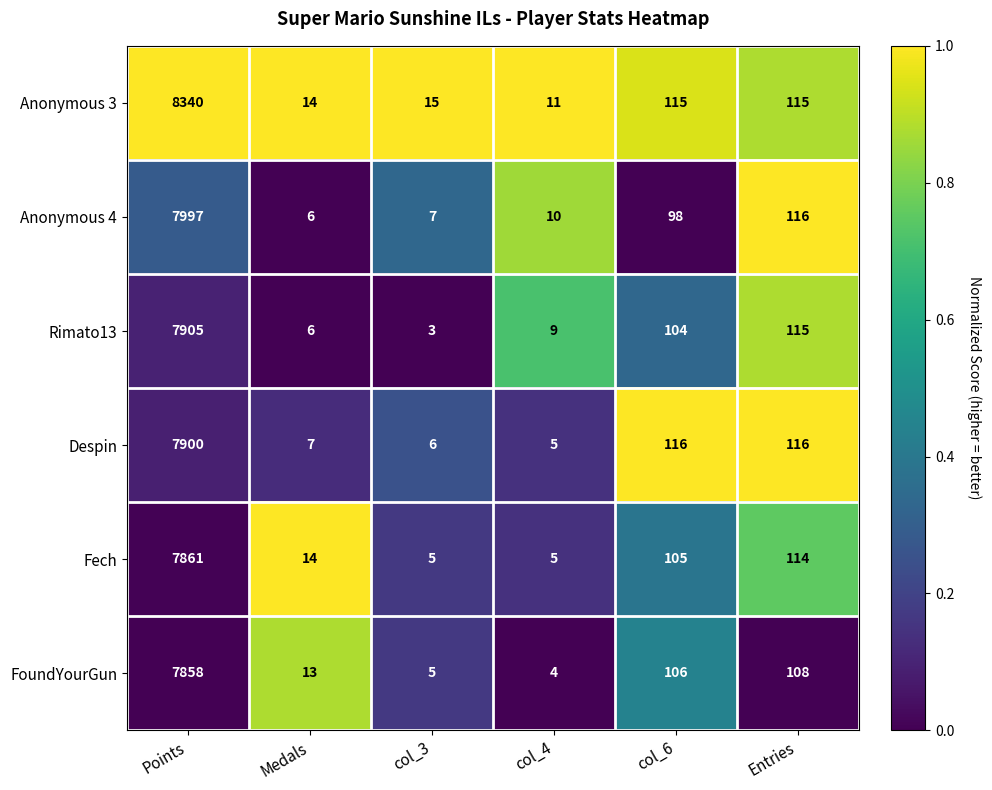

List the series in order of their peak value, lowest first.

FoundYourGun, Fech, Despin, Rimato13, Anonymous 4, Anonymous 3